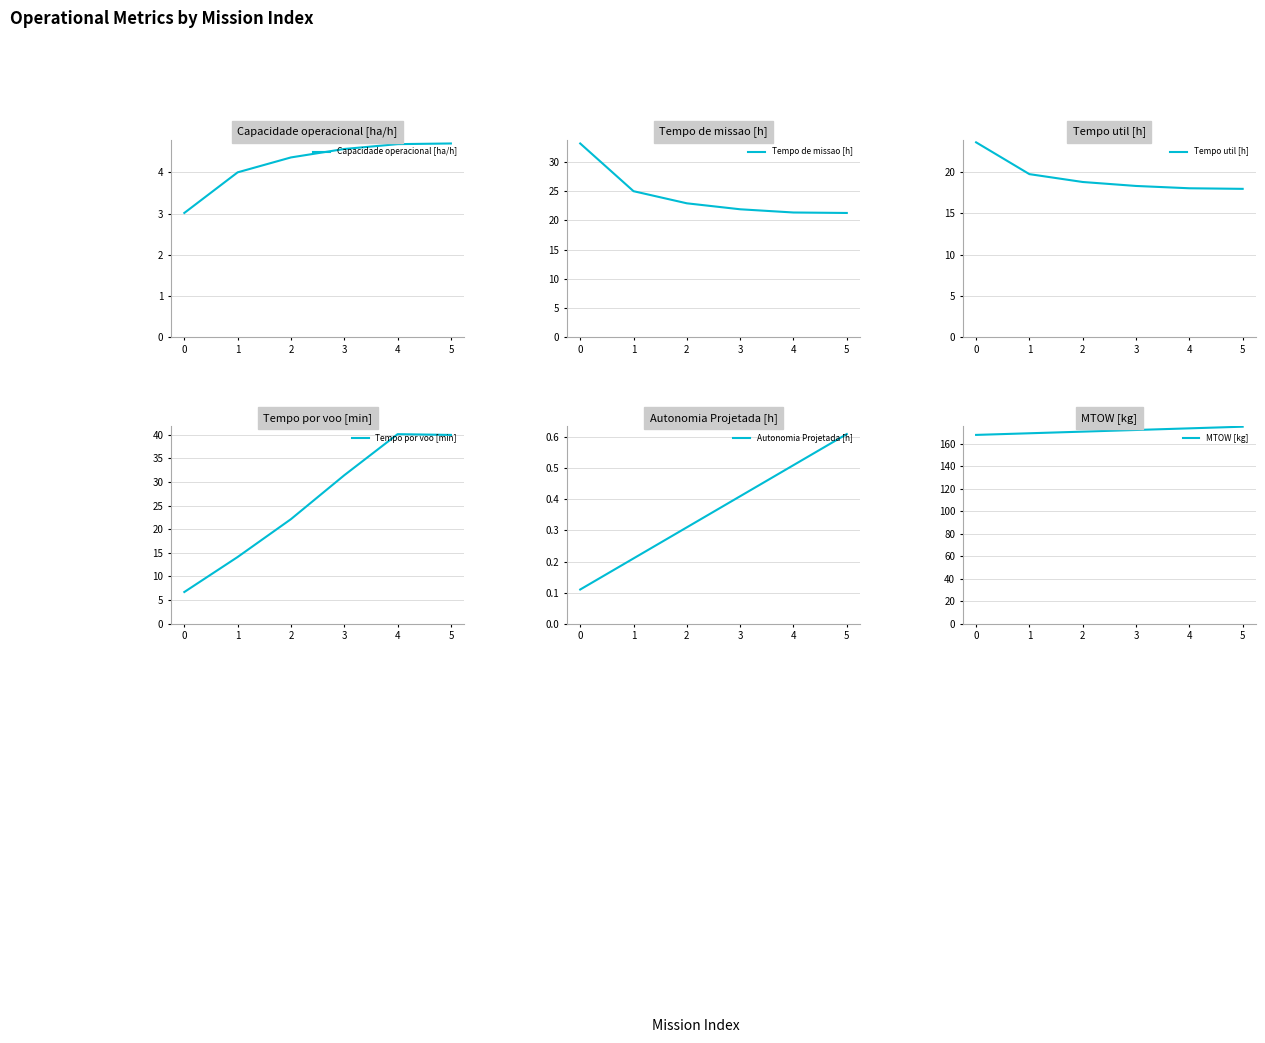

Which series has the largest total across all categories?

MTOW [kg]